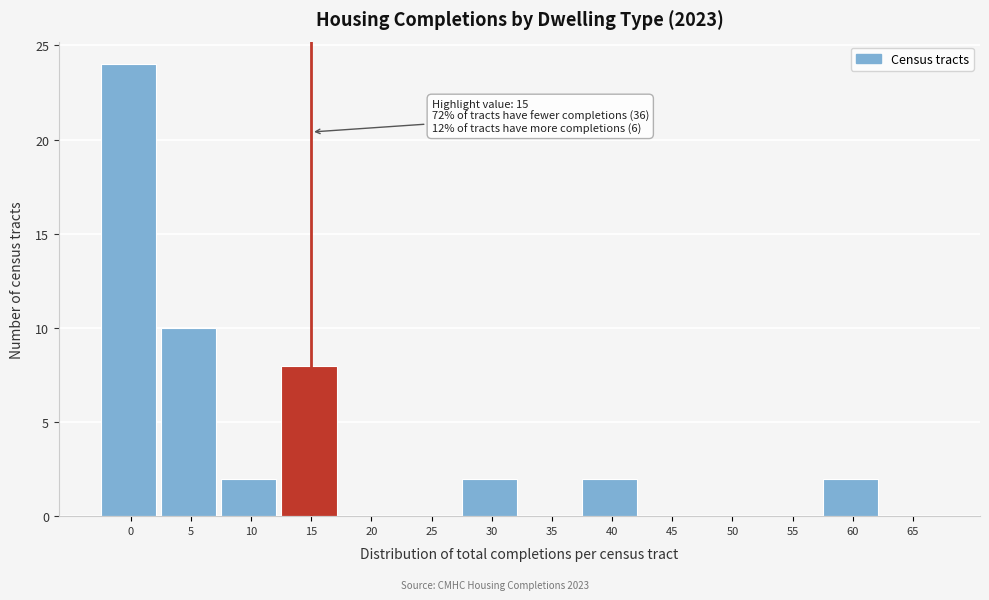

Reading left to right, extract all data points from this chart.

0=24	5=10	10=2	15=8	20=0	25=0	30=2	35=0	40=2	45=0	50=0	55=0	60=2	65=0